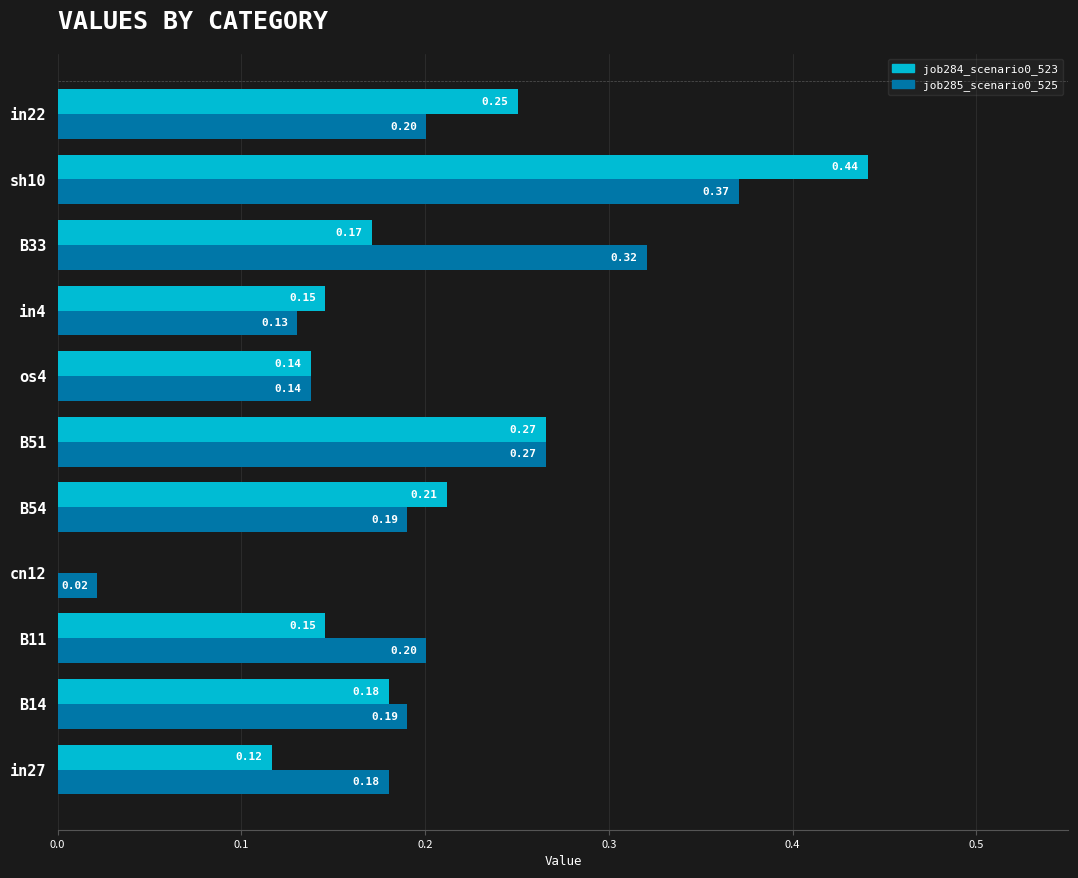

Is the value of job285_scenario0_525 at in4 greater than the value of job284_scenario0_523 at os4?

No